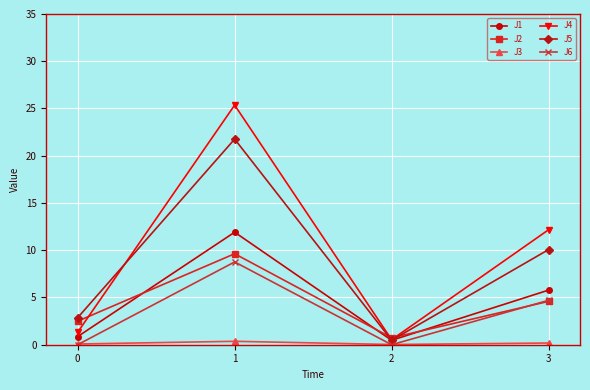

The J1 series shows 5.8 at 3. True or false?

True